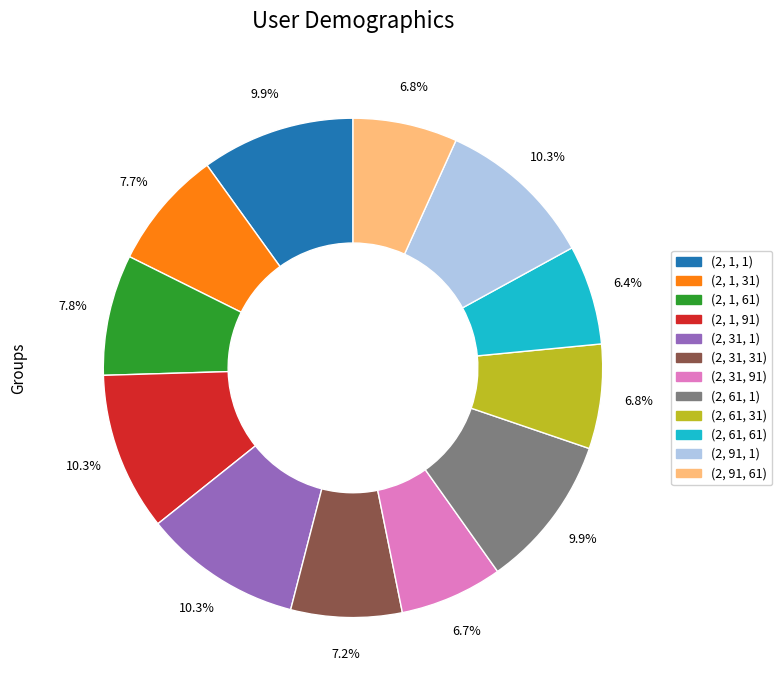

Does any single category account for the majority?

No